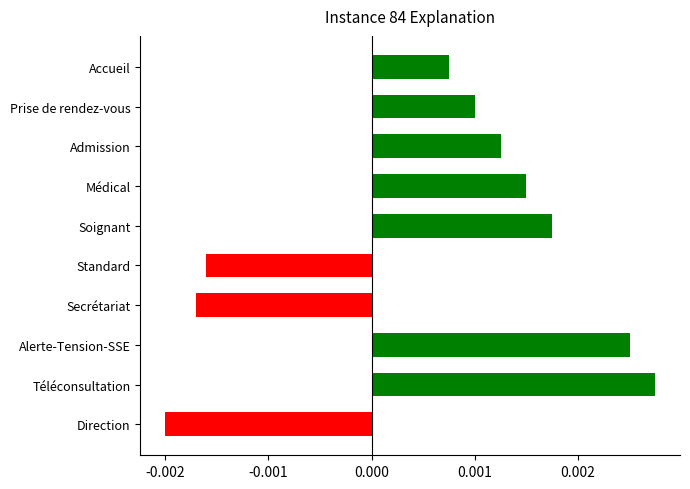

Which category has the lowest value across all series?

Direction